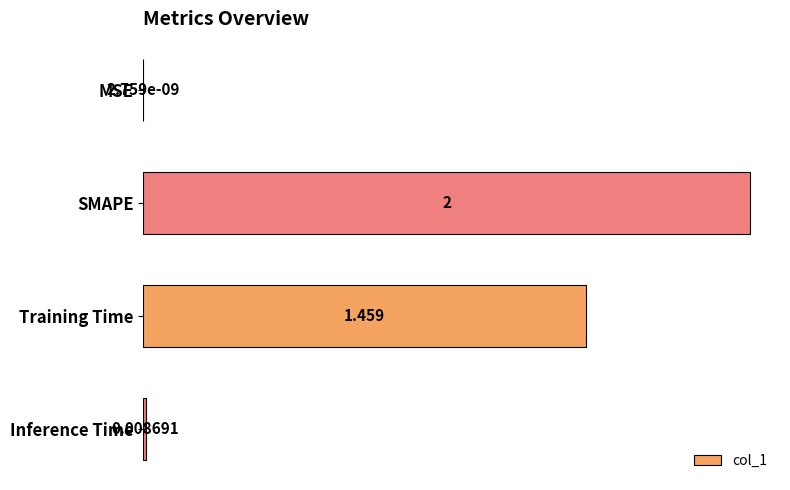

At which category does the chart reach its peak across all series?

SMAPE